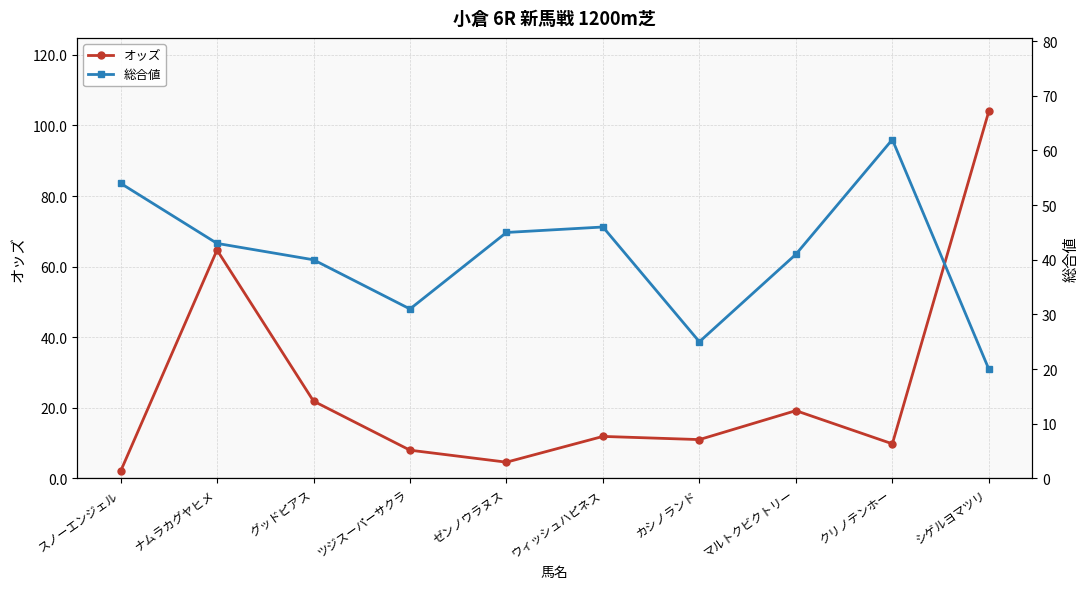

Rank the series by their maximum value, from lowest to highest.

総合値, オッズ